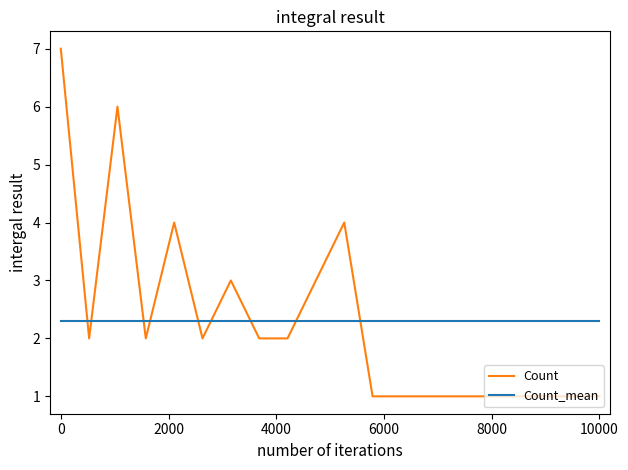

True or false: Count has a value of 4 at 0.

False